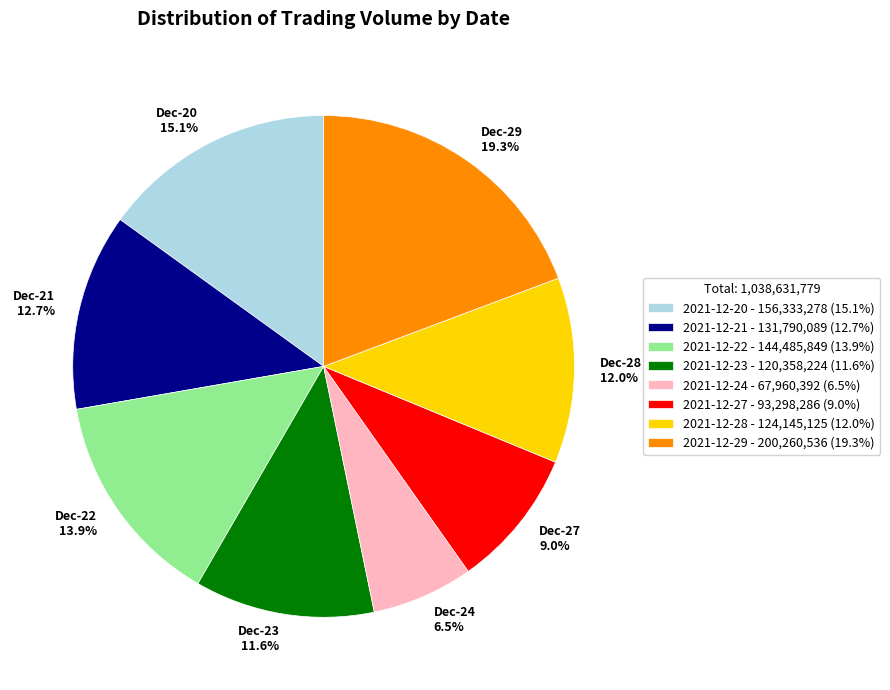

Between Dec-20 15.1% and Dec-23 11.6%, which is larger?

Dec-20 15.1%